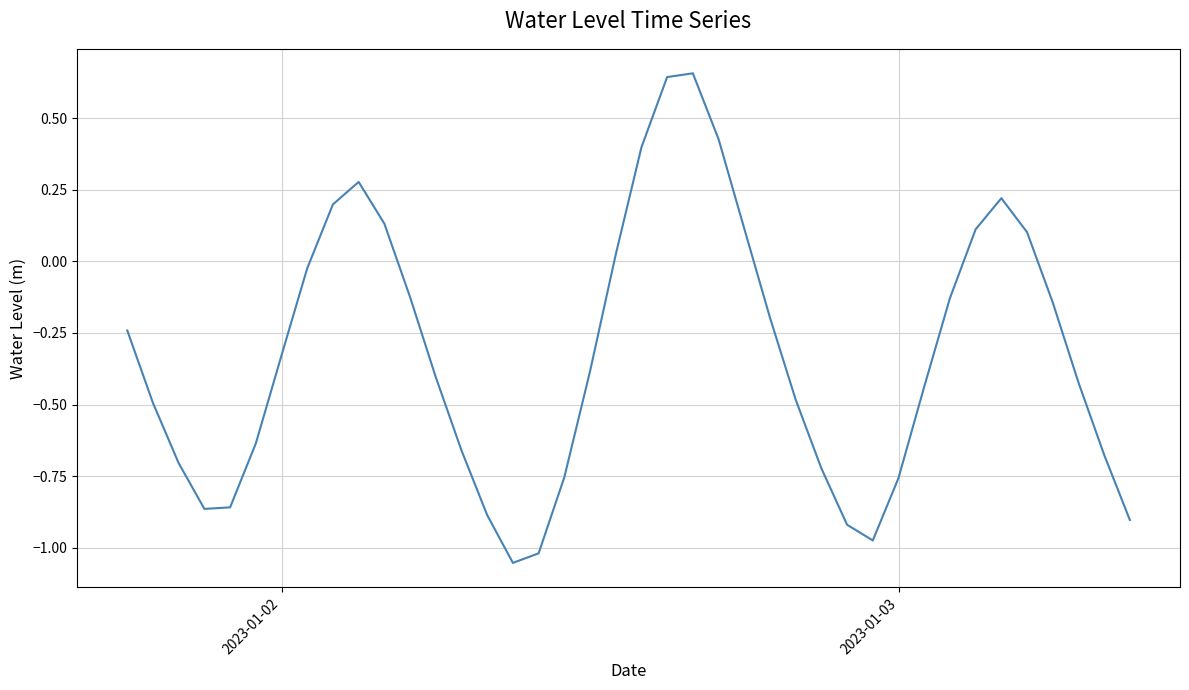

How many categories are shown in the chart?

40